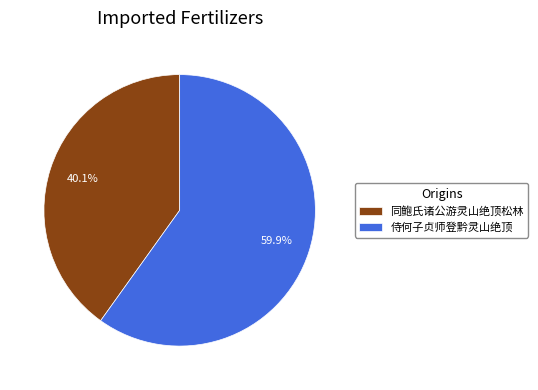

To the nearest percent, what portion does 同鲍氏诸公游灵山绝顶松林 represent?

40%